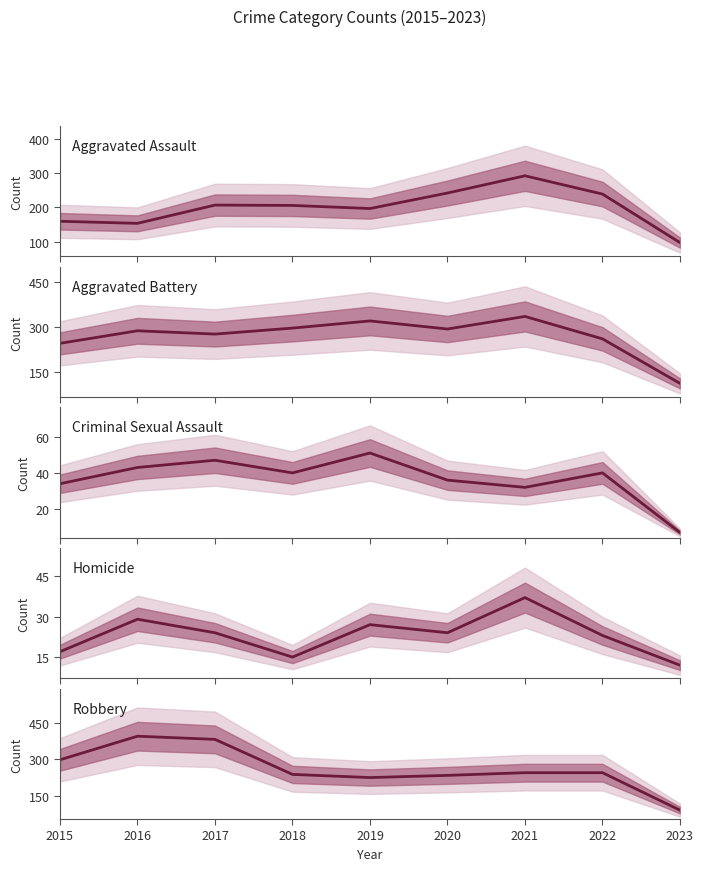

What is the total value across all series at 2019?

820